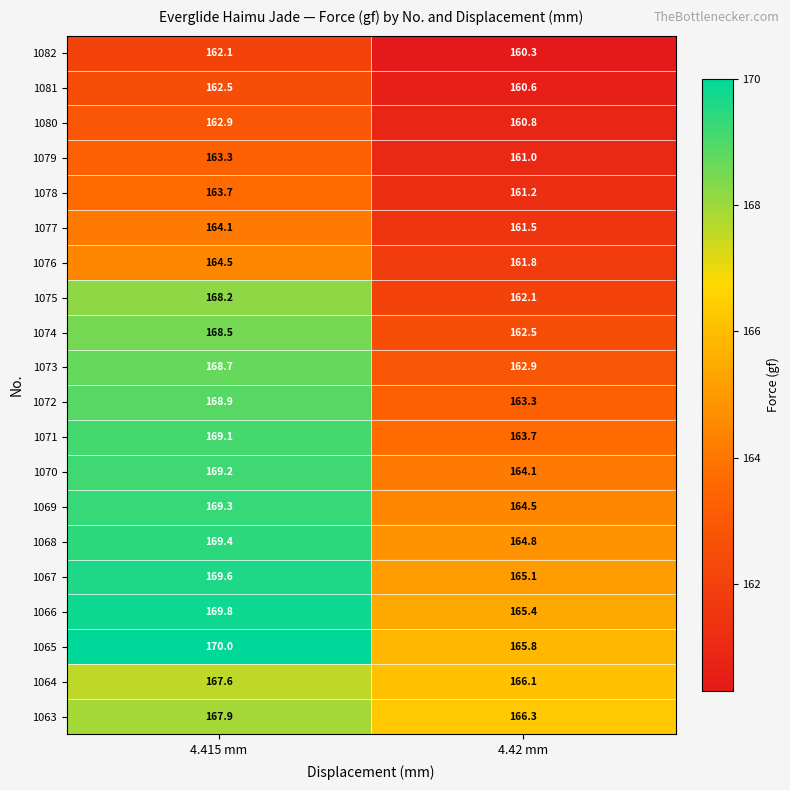

What is the sum of all 1072 values?

332.2